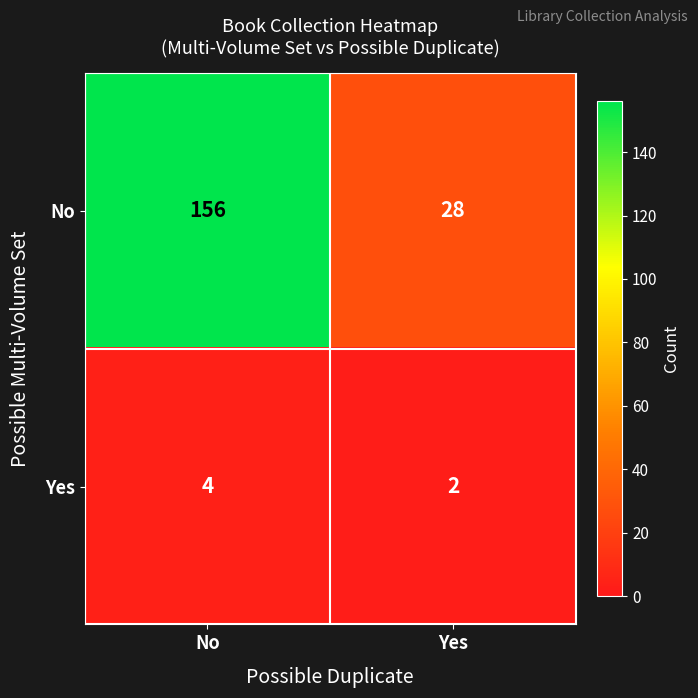

What is the total value across all series at No?

160